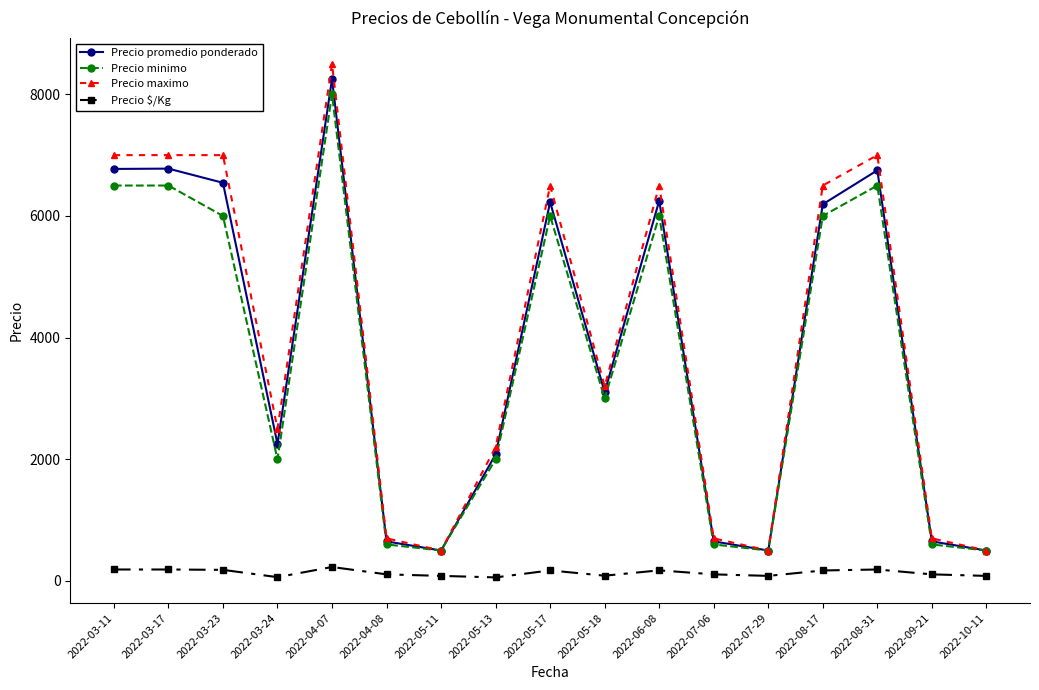

What is the difference between the highest and lowest values at 2022-08-17?

6328